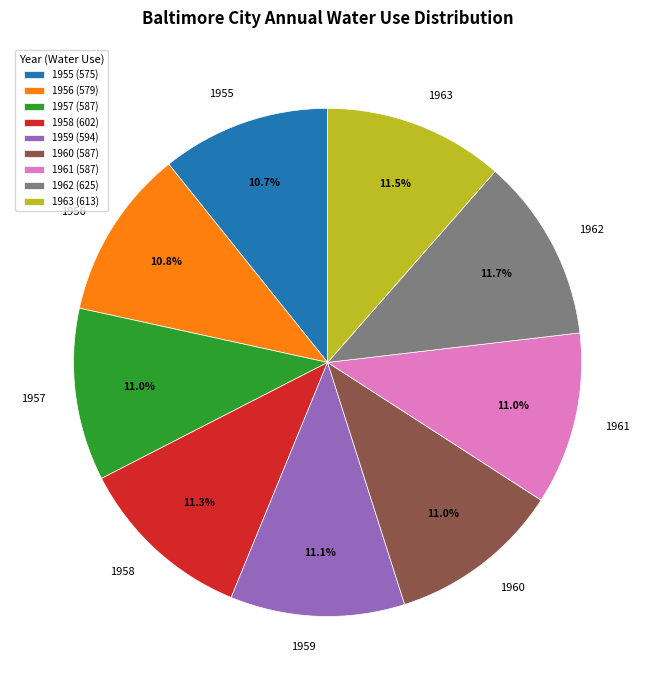

What is the ratio of the value at 1963 to the value at 1957?

1.0